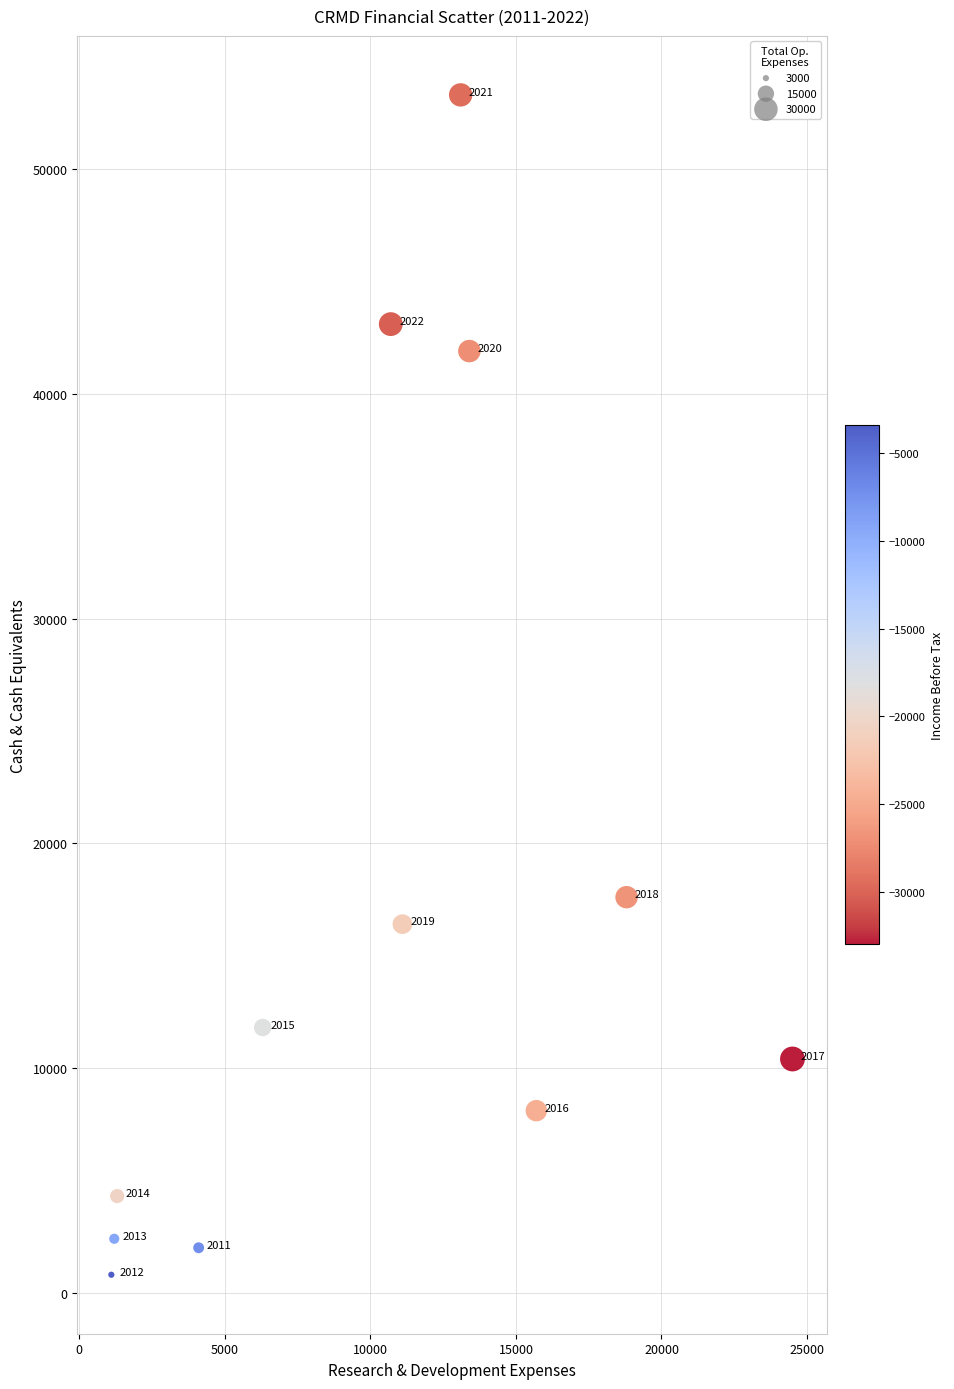

What Y value in the scatter plot is closest to 27050?

17600